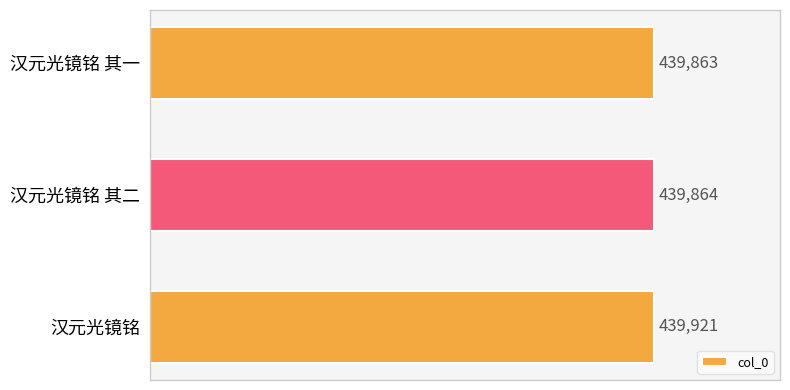

Which has a higher value, 汉元光镜铭 其一 or 汉元光镜铭?

汉元光镜铭